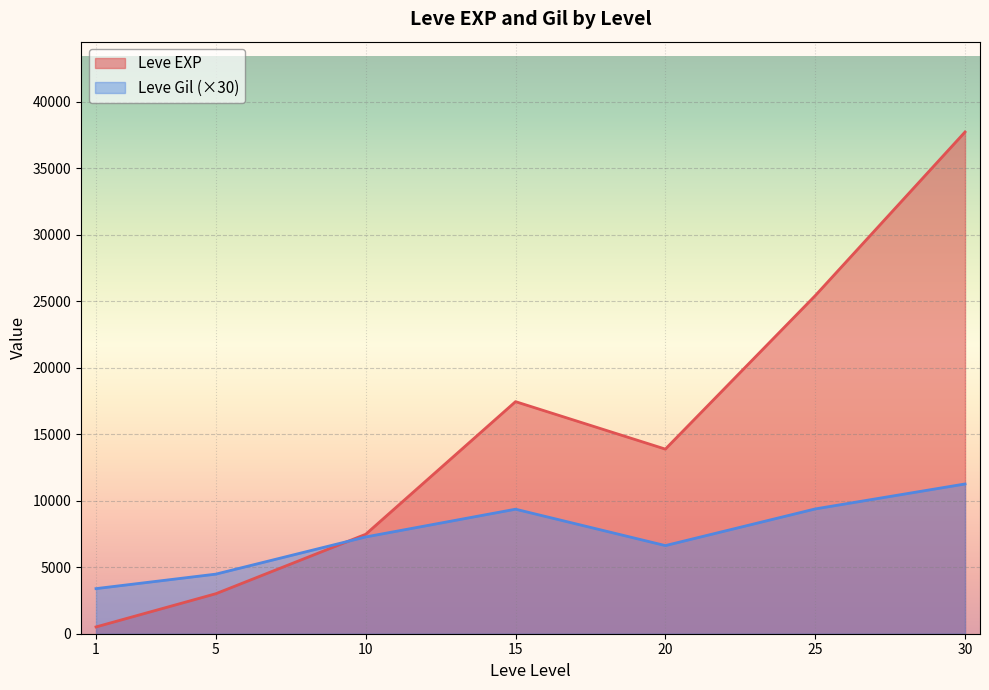

Which series has the largest total across all categories?

Leve EXP